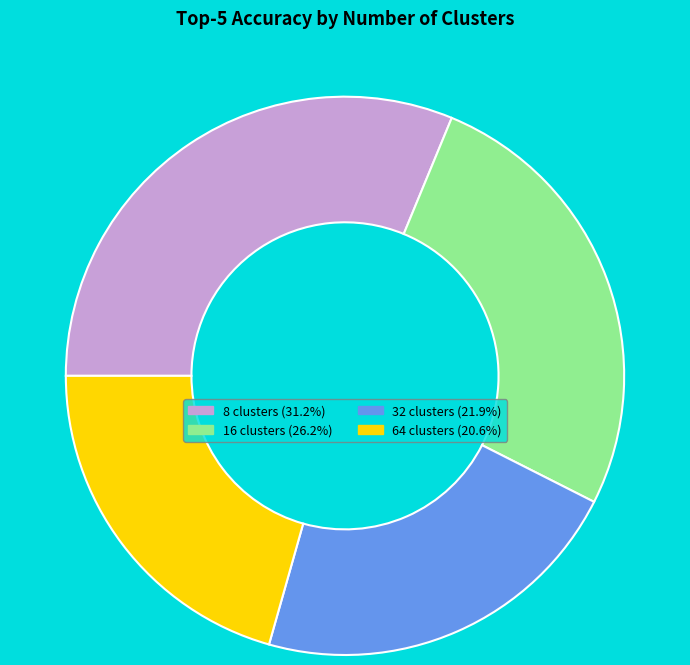

Is there any slice that represents more than half of the pie?

No